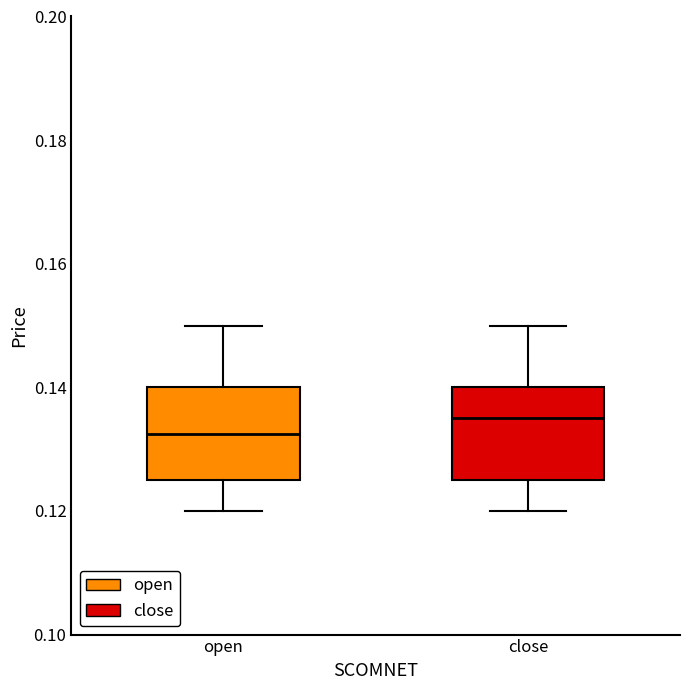

Reading left to right, transcribe this box plot: for each box, give where its median line is, the range the box spans, and where its two whiskers end, as read against the y-axis. The values are not printed on the chart, so give them approximately, as read against the axis.

open: median 0.132, box 0.126 to 0.140, whiskers 0.120 to 0.150
close: median 0.136, box 0.126 to 0.140, whiskers 0.120 to 0.150